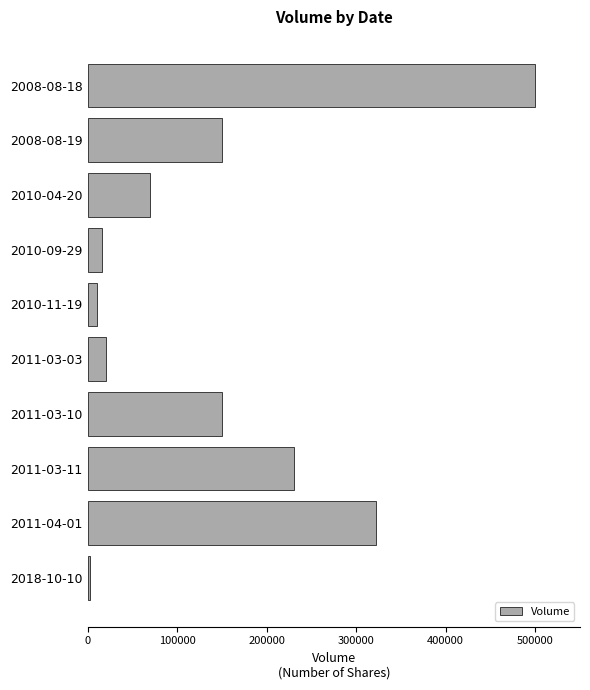

Which label corresponds to the largest value in the chart?

2008-08-18